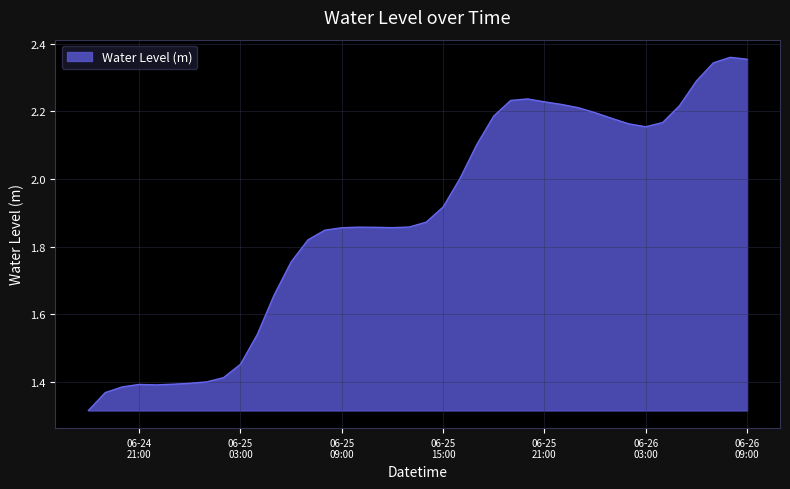

What is the difference between the maximum and minimum values?

1.0